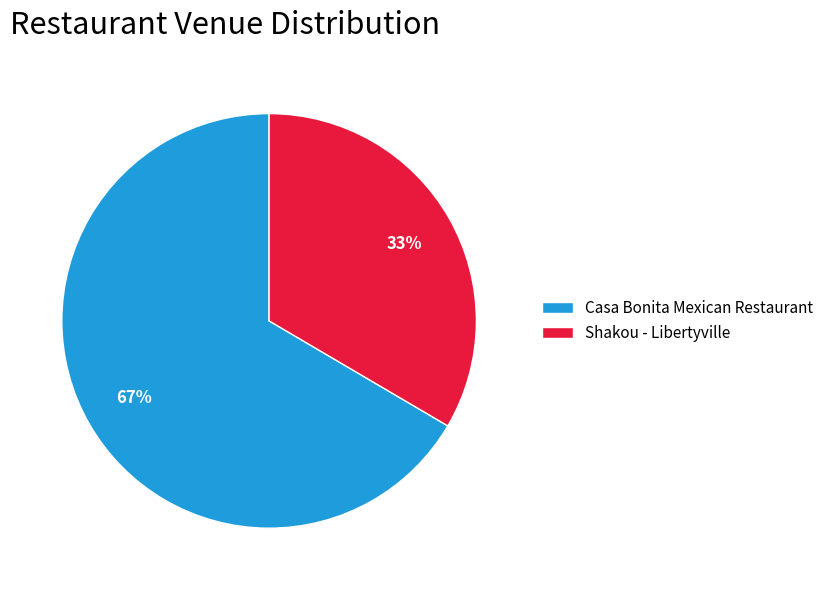

What is the majority slice?

Casa Bonita Mexican Restaurant